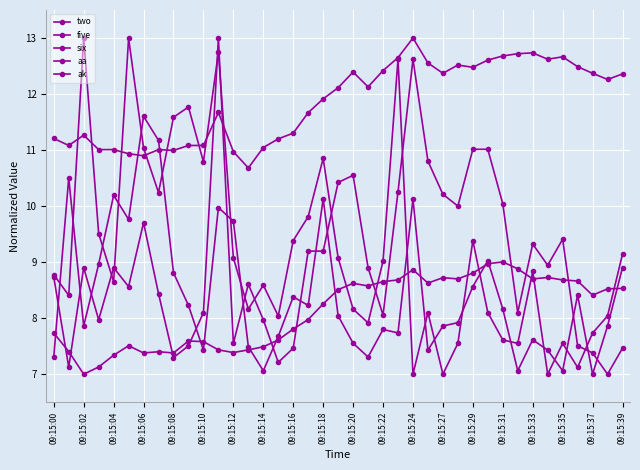

How many values in the aa series are below 8?

19